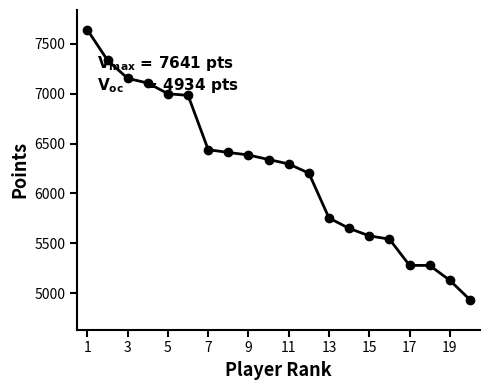

What is the value of the 9th point from the left?

6386